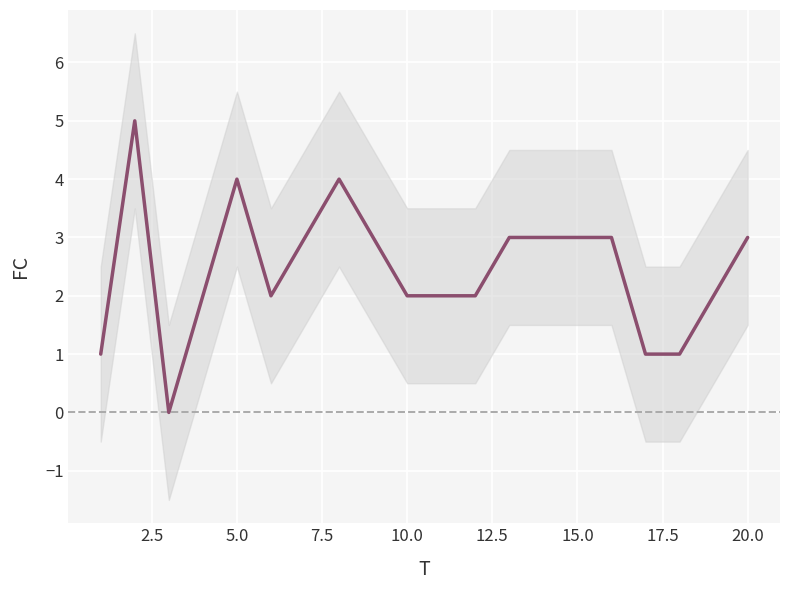

How many lines are shown in the chart?

1